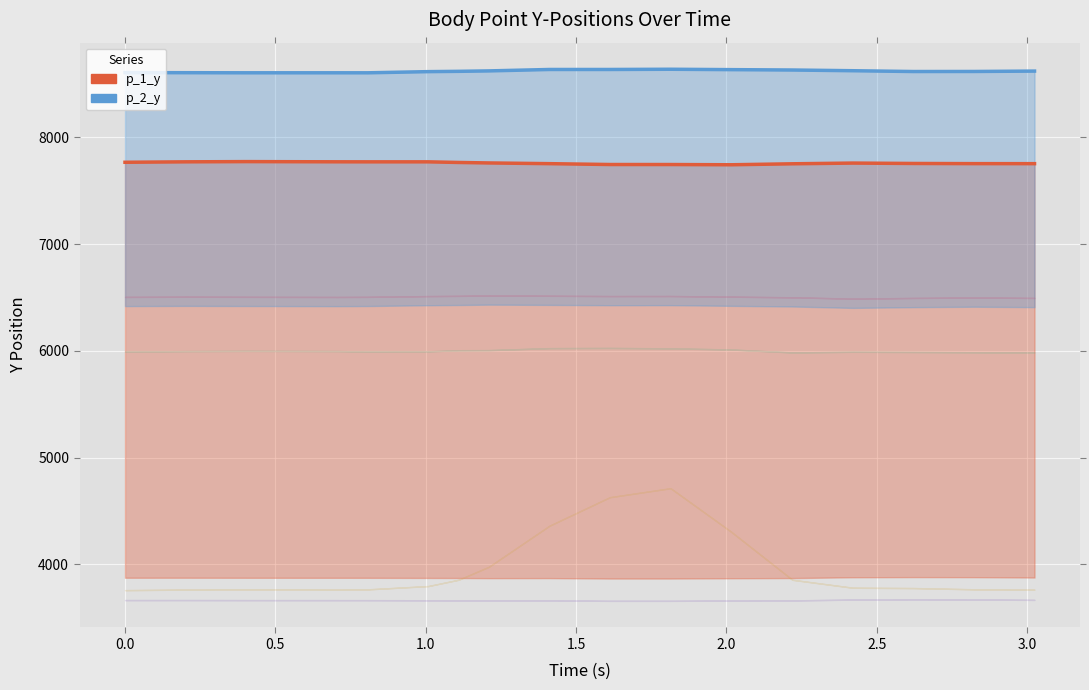

Is the value of p_1_y at 12 greater than the value of p_2_y at 1.0?

No